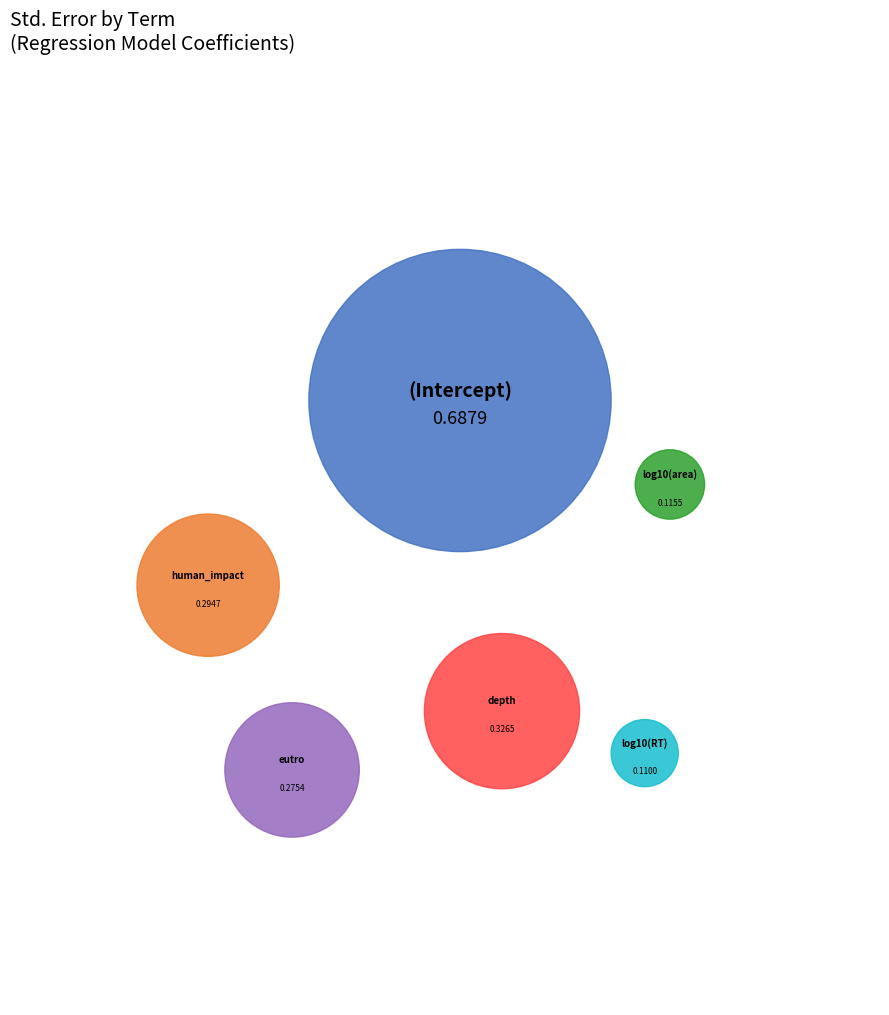

Which has a higher value, depth or log10(area)?

depth